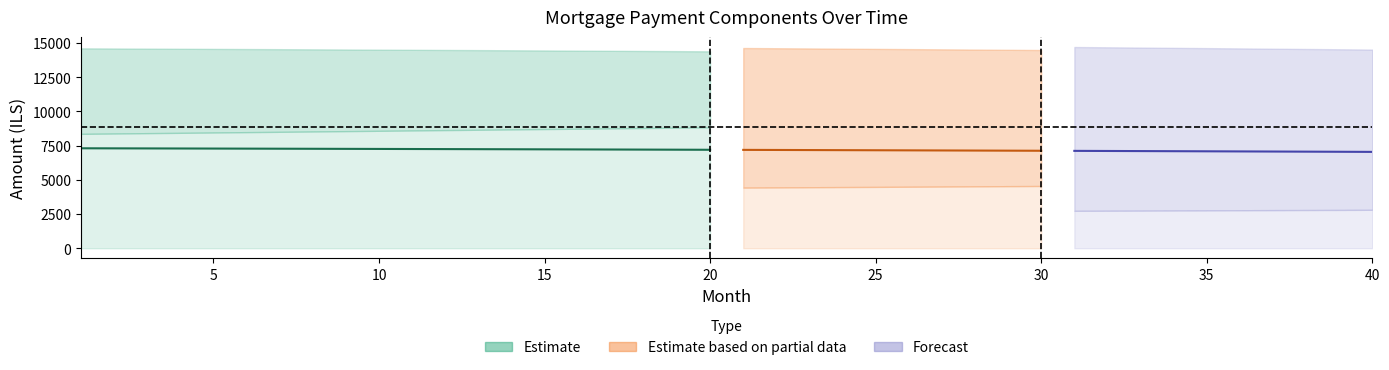

What is the value of the capital point at the 22nd from the left?

8884.8